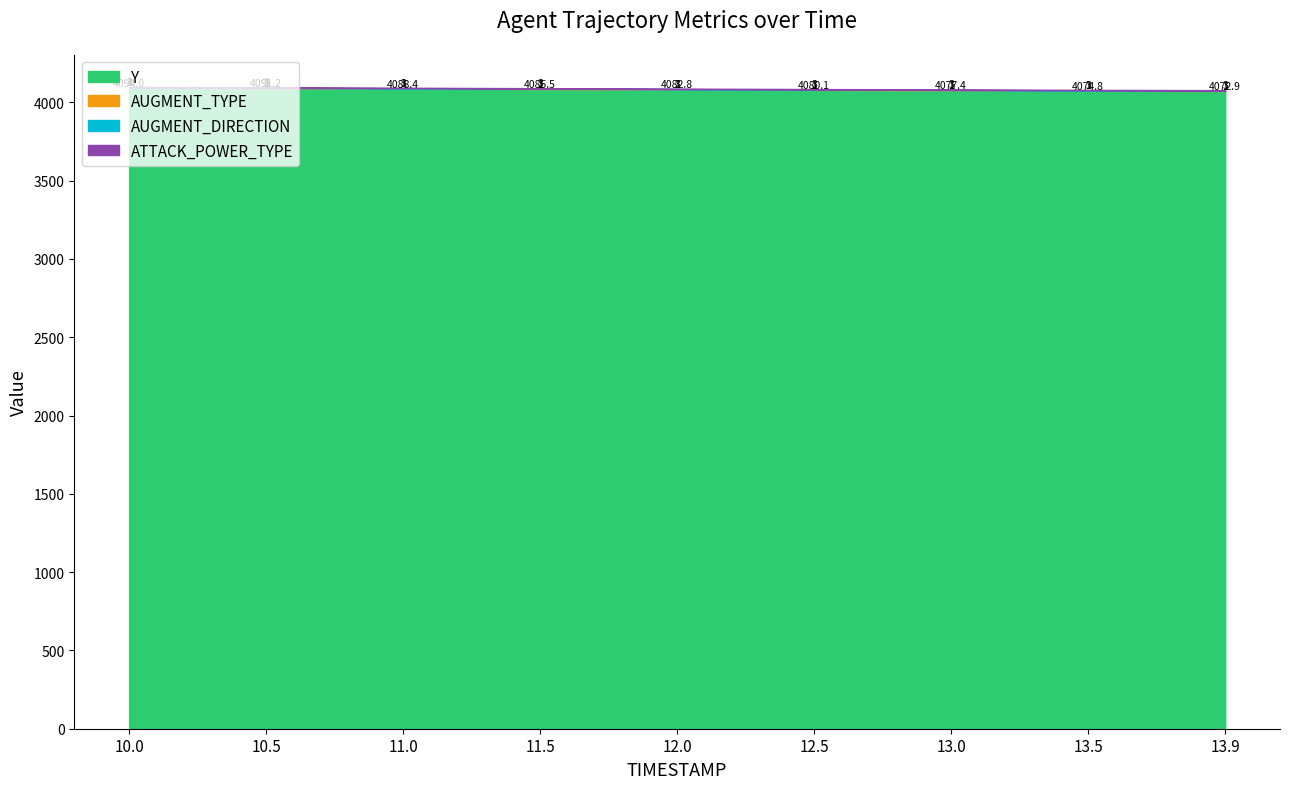

True or false: AUGMENT_DIRECTION has a value of 1.0 at 11.0.

True